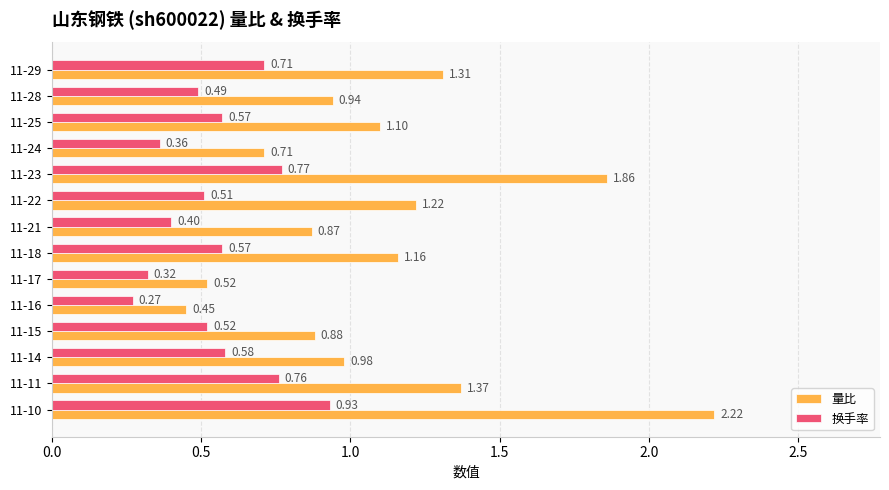

Rank the series by their maximum value, from lowest to highest.

换手率, 量比